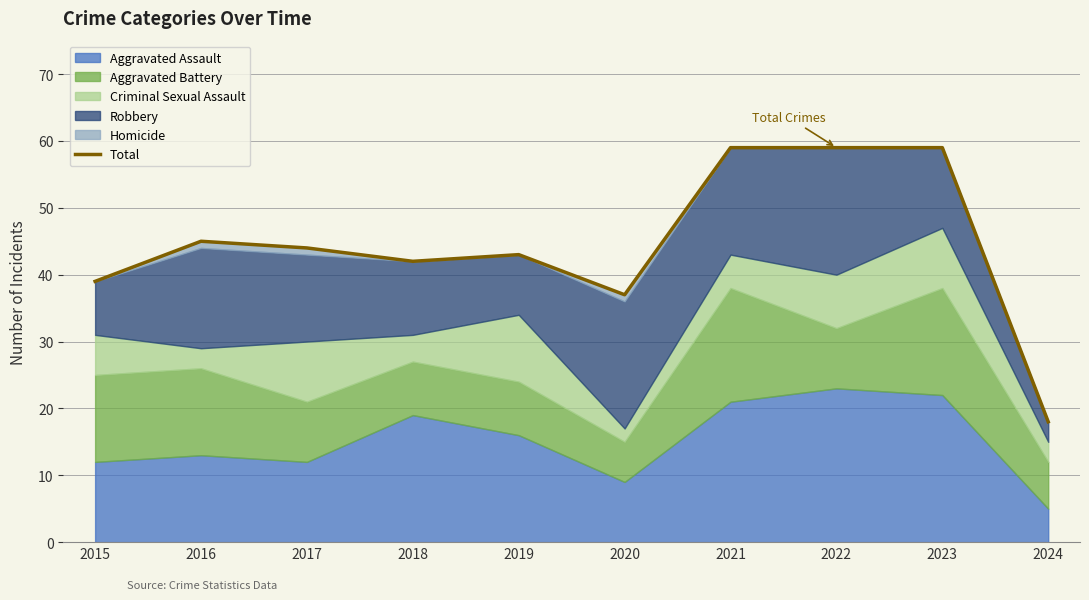

Where does the data first go above 44?

2016